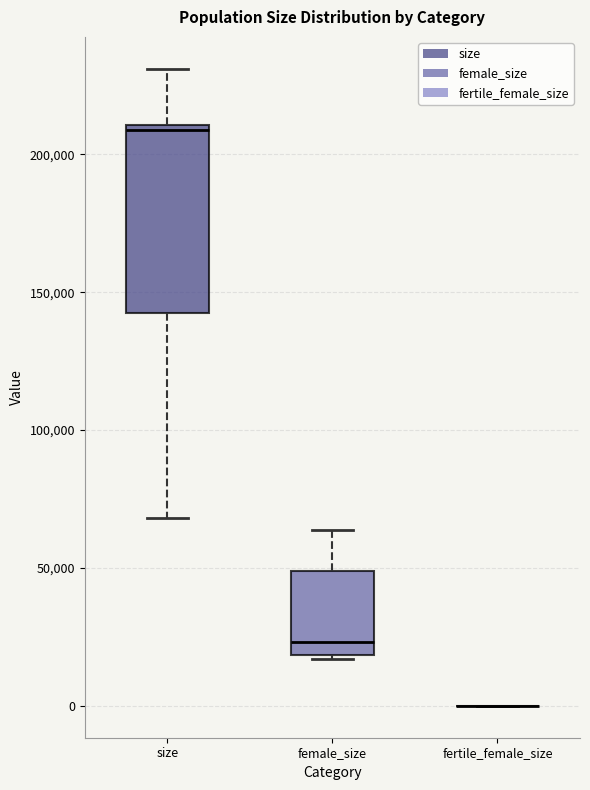

Reading left to right, transcribe this box plot: for each box, give where its median line is, the range the box spans, and where its two whiskers end, as read against the y-axis. The values are not printed on the chart, so give them approximately, as read against the axis.

size: median 210000 (just below the box's upper edge), box 145000 to 210000, whiskers 70000 to 230000
female_size: median 25000, box 20000 to 50000, whiskers 15000 to 65000
fertile_female_size: box collapsed to a line at 0, whiskers 0 to 0